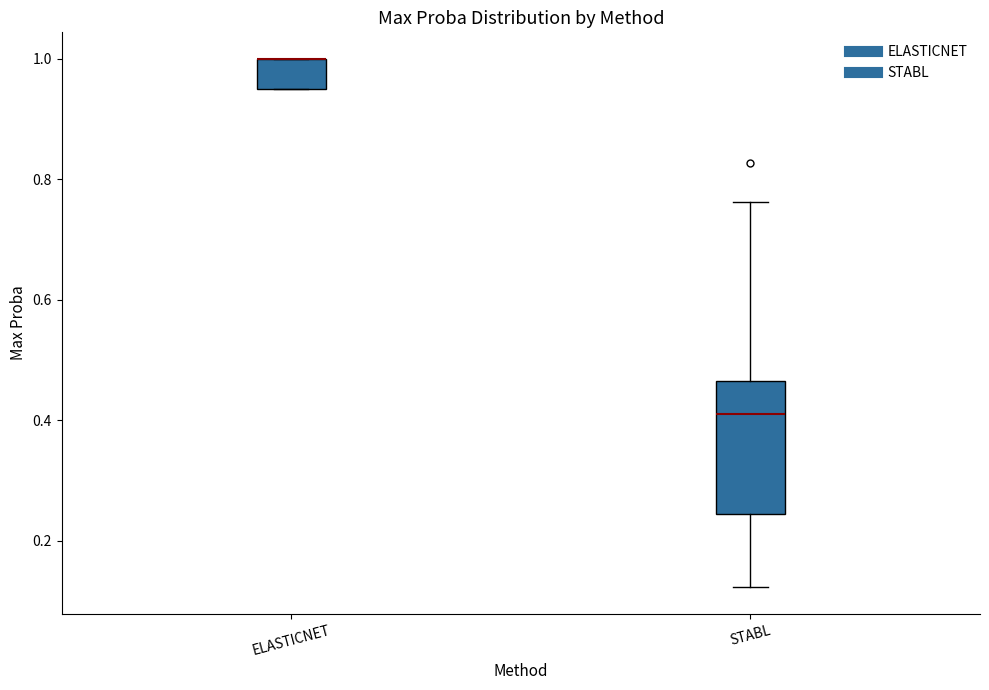

Reading left to right, transcribe this box plot: for each box, give where its median line is, the range the box spans, and where its two whiskers end, as read against the y-axis. The values are not printed on the chart, so give them approximately, as read against the axis.

ELASTICNET: median 1.00 (drawn on the box's upper edge), box 0.96 to 1.00, whiskers 0.96 to 1.00
STABL: median 0.42, box 0.24 to 0.46, whiskers 0.12 to 0.76